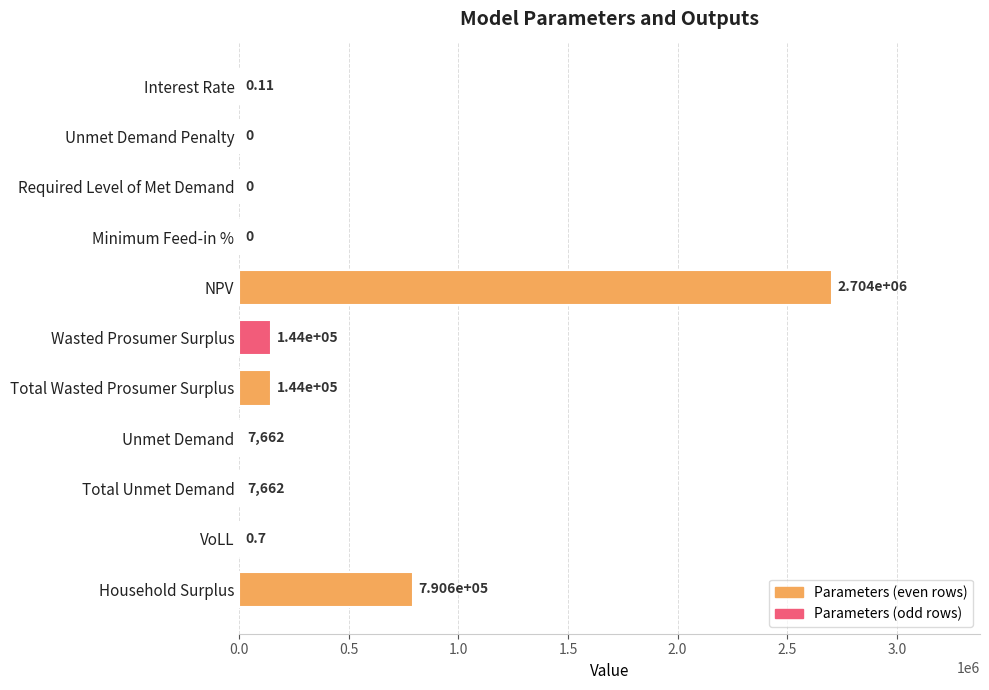

Between Wasted Prosumer Surplus and NPV, which is larger?

NPV